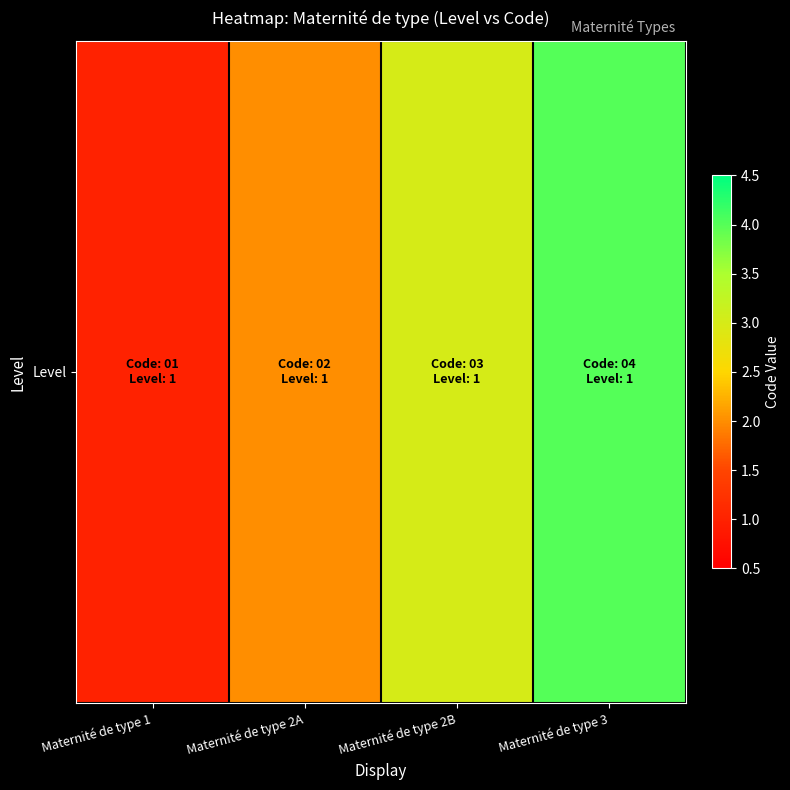

Is it true that the value at Maternité de type 1 is 1?

False